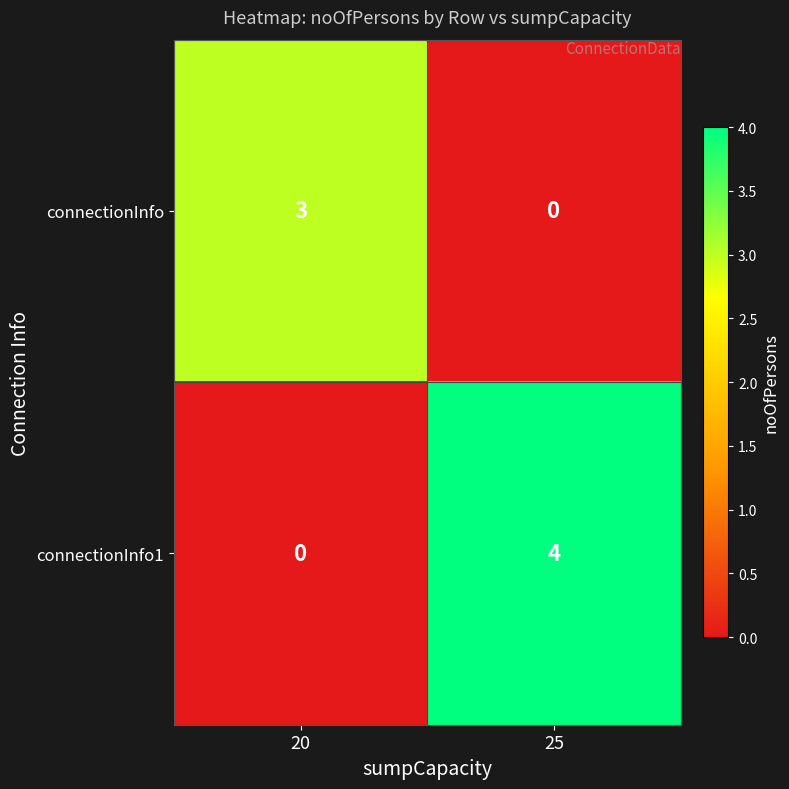

Which series changed the most between 20 and 25?

connectionInfo1